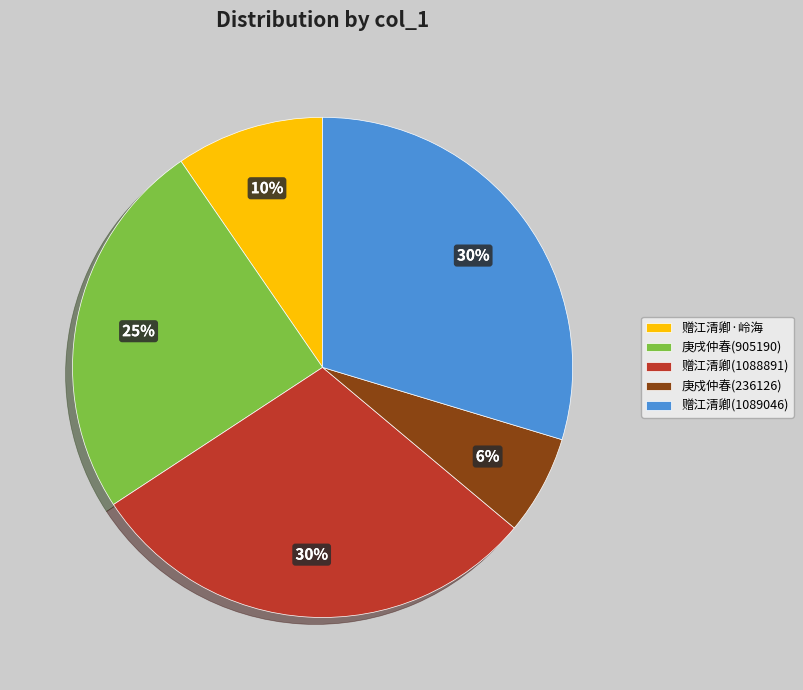

Count the number of slices in the pie.

5